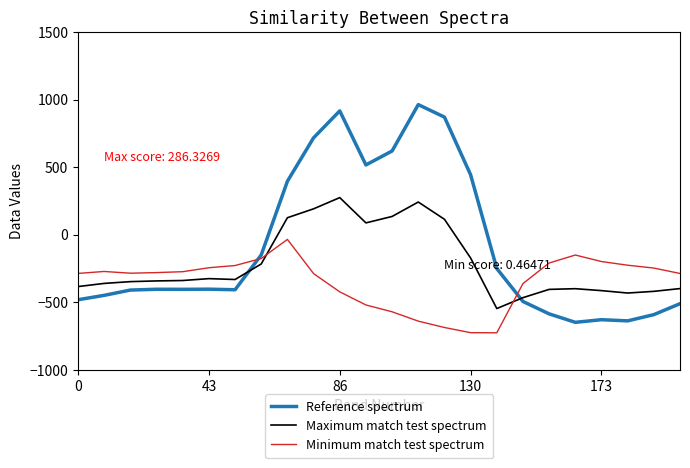

Which series has the largest total across all categories?

Reference spectrum